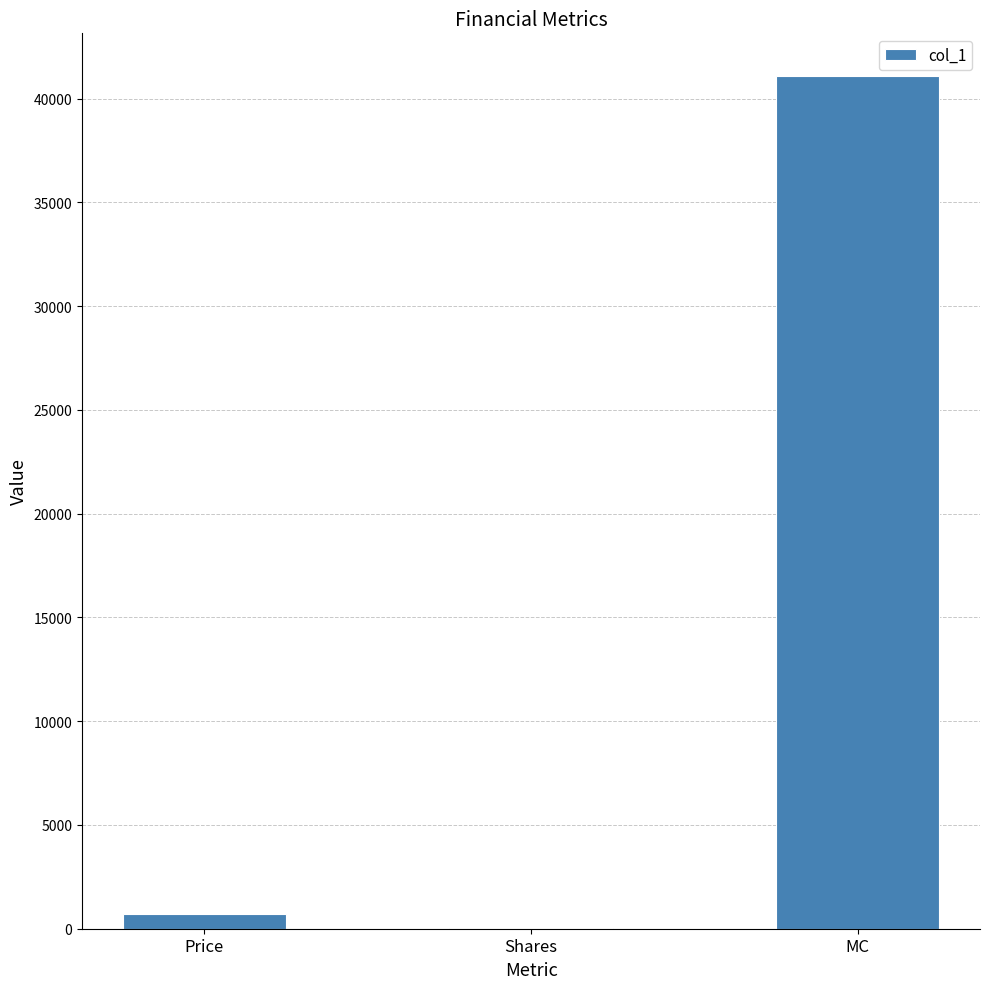

Count the number of categories in the chart.

3